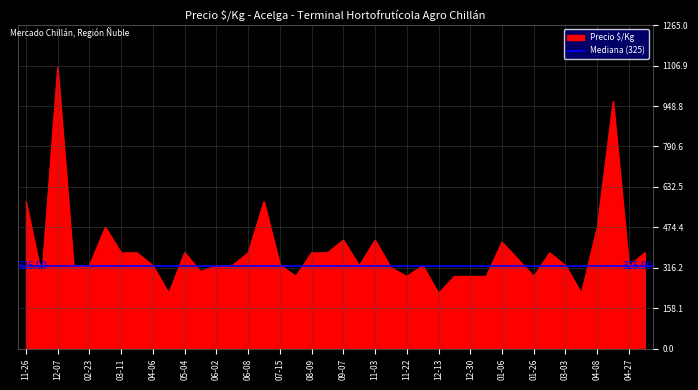

How many lines are shown in the chart?

1